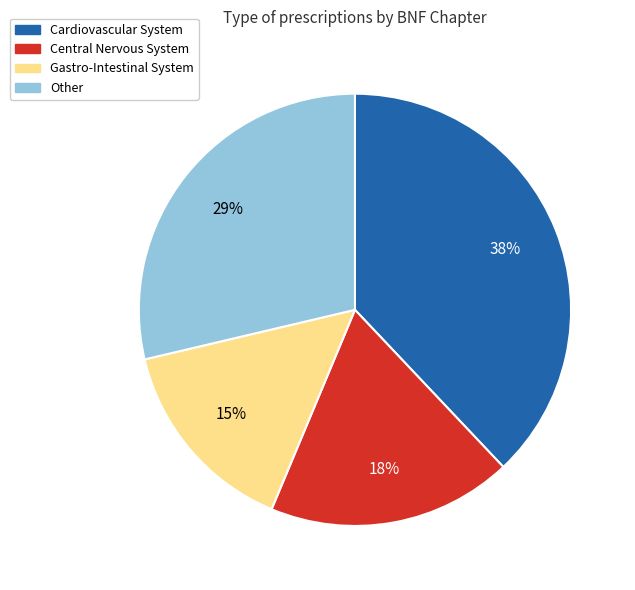

To the nearest percent, what is the difference between the largest and smallest slice percentages?

23%